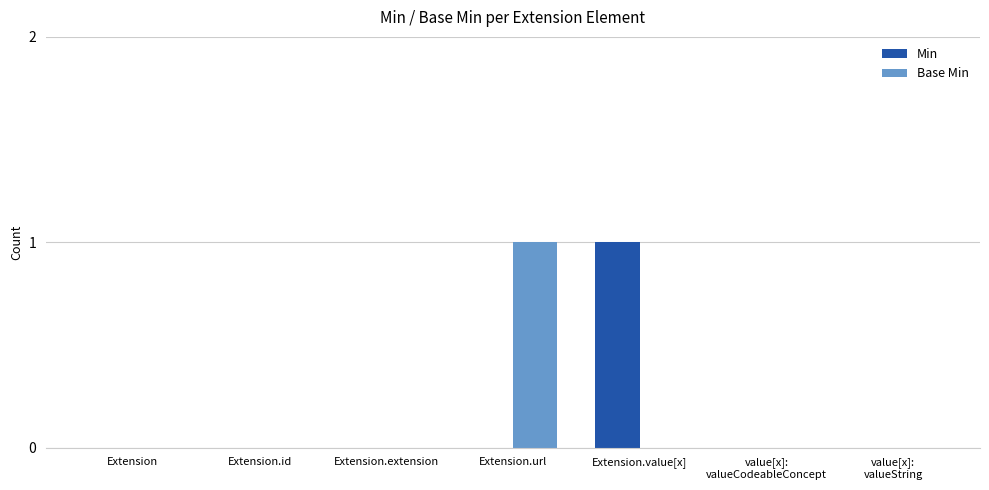

The Min series shows 2 at Extension.value[x]. True or false?

False